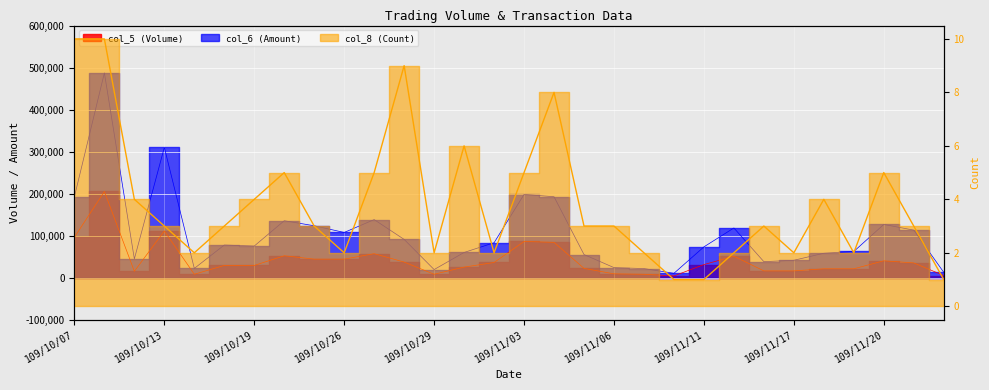

True or false: col_8 (Count) and col_5 (Volume) intersect in this chart.

False